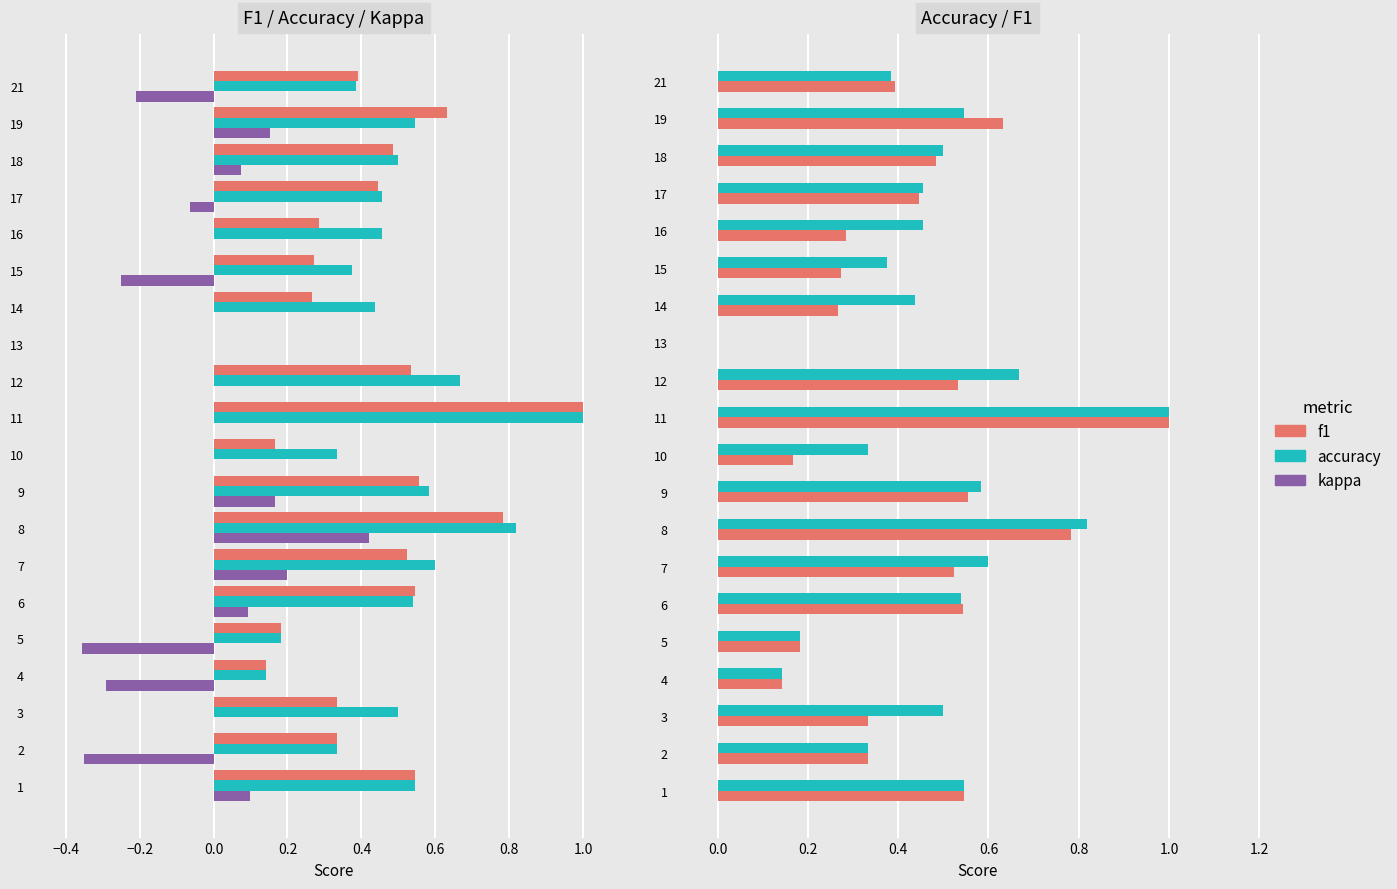

What is the value of the accuracy bar at the 14th from the left?

0.4